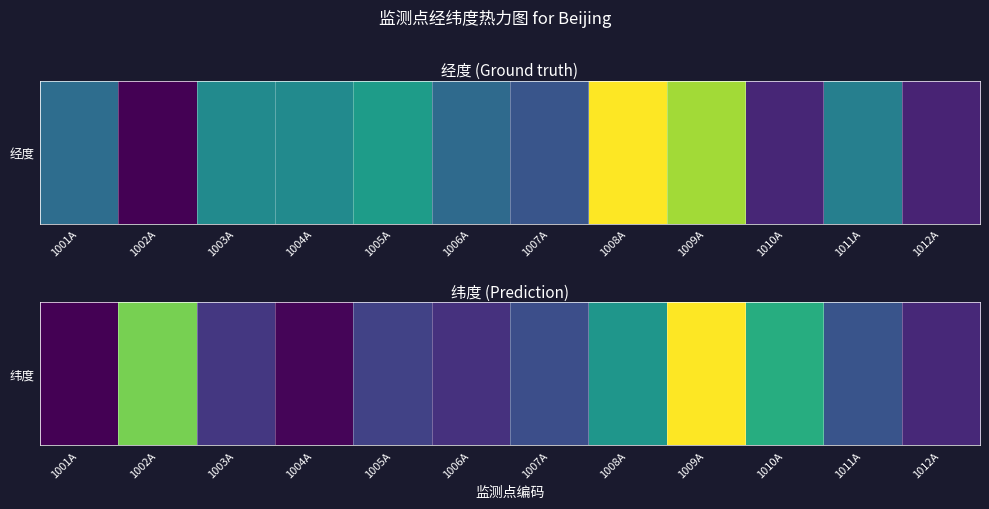

Where is the data nearest to the value 40?

1011A